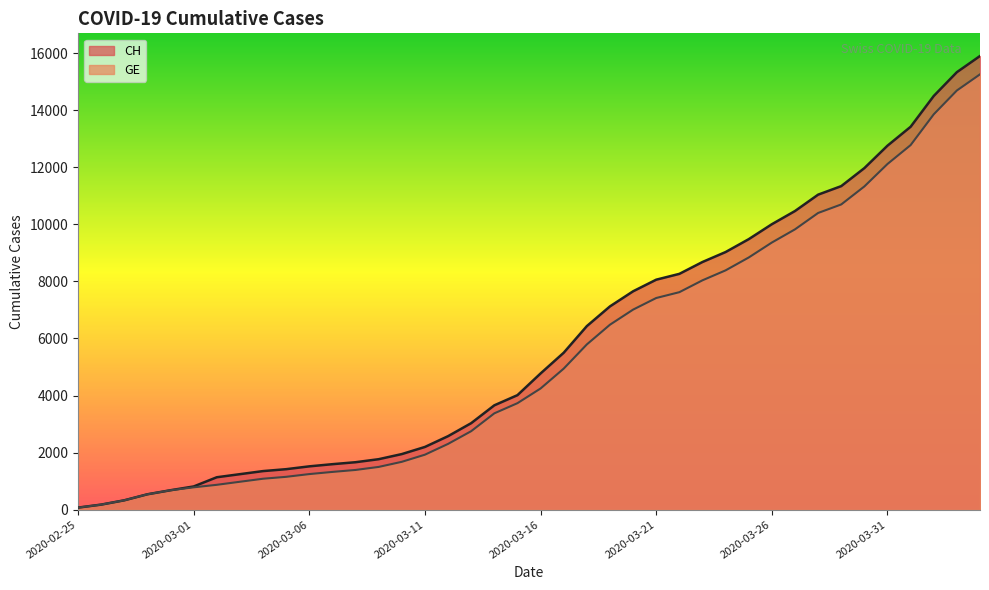

What is the sum of the GE values at 2020-03-02 and 2020-02-29?

1554